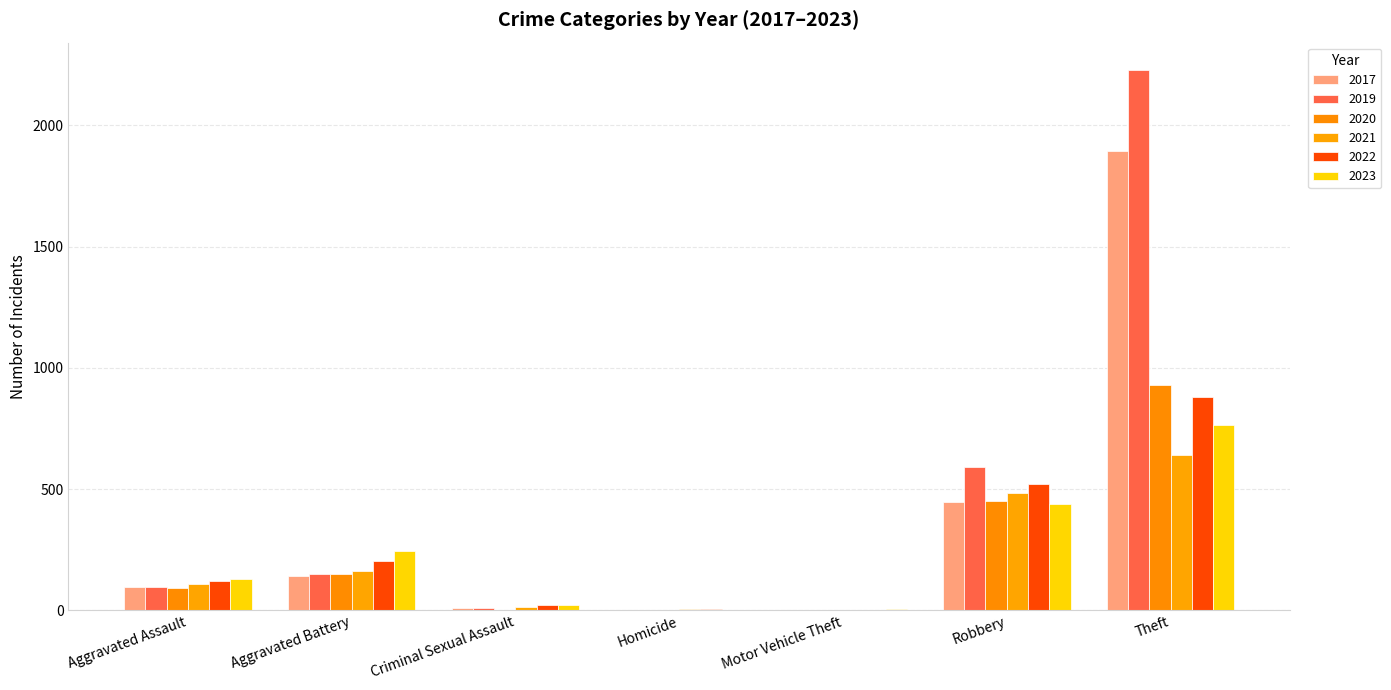

How many groups of bars are there?

7